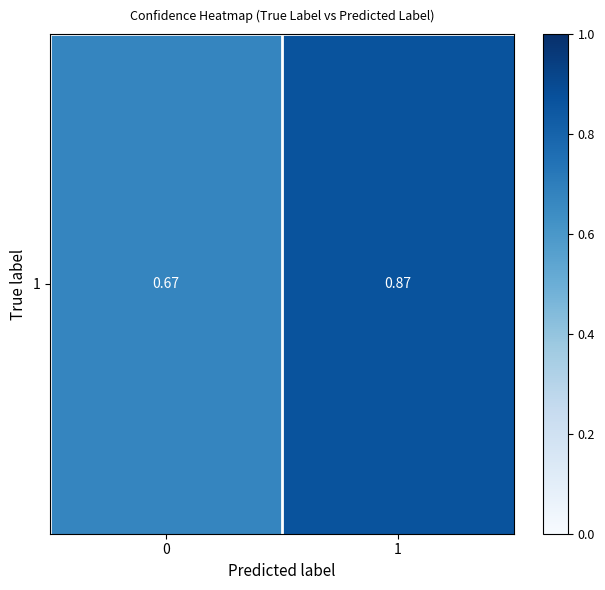

Which has a higher value, 1 or 0?

1